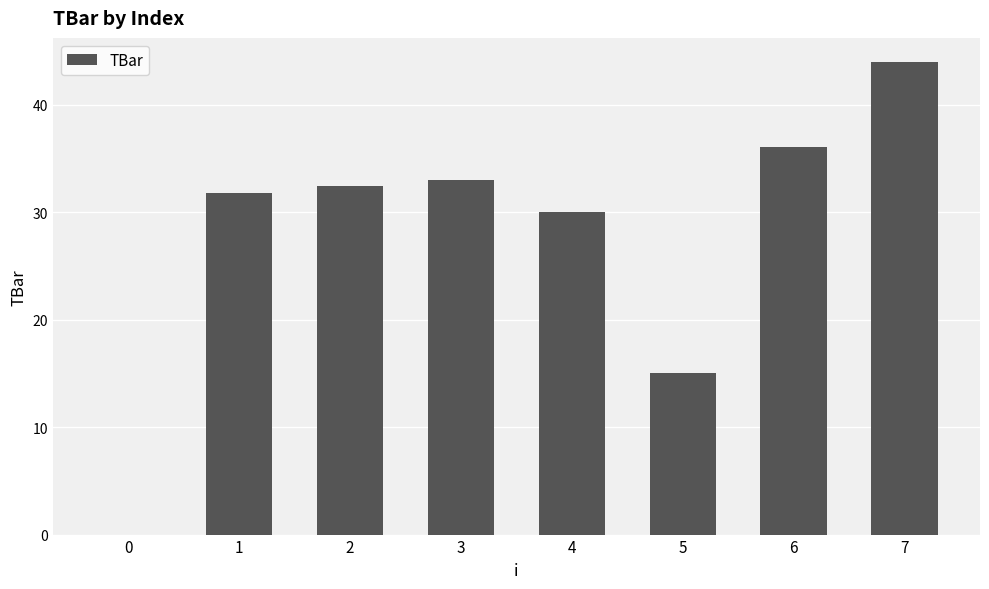

What is the change in value from 4 to 5?

-15.0